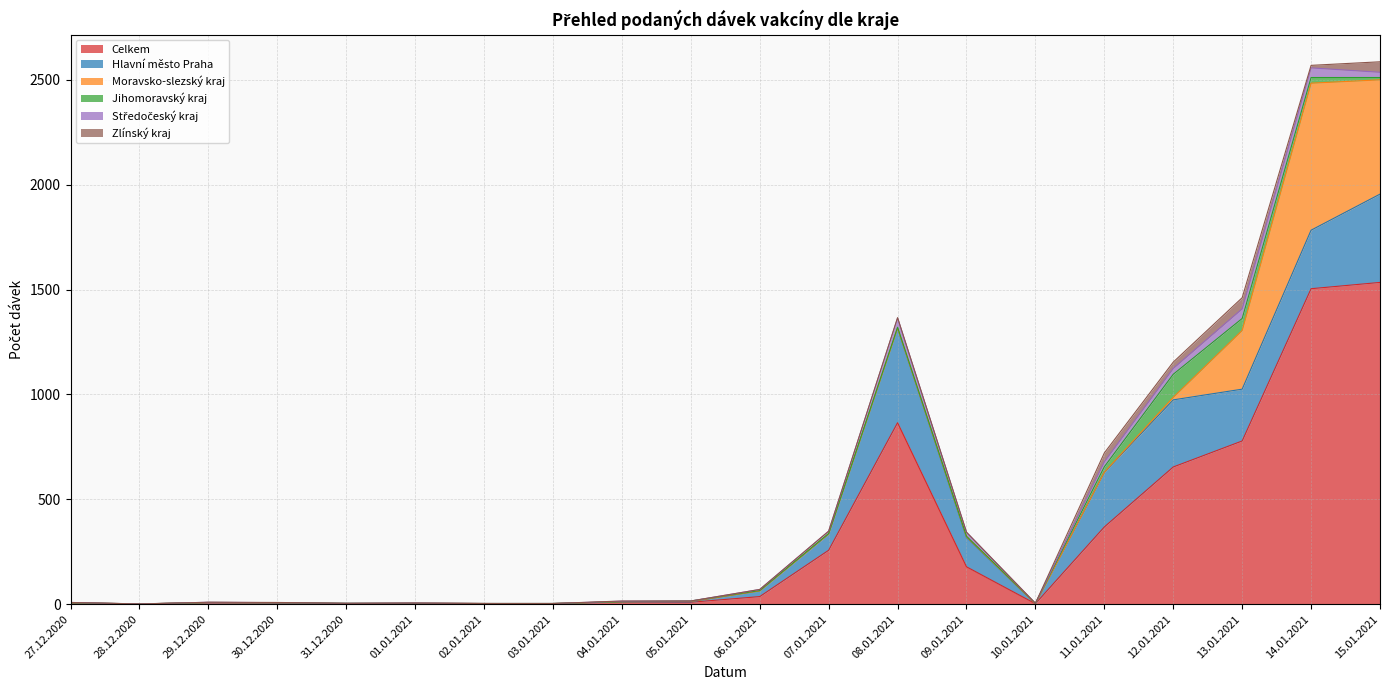

List the labels in order of Jihomoravský kraj value, smallest first.

27.12.2020, 28.12.2020, 29.12.2020, 30.12.2020, 01.01.2021, 02.01.2021, 03.01.2021, 04.01.2021, 31.12.2020, 05.01.2021, 06.01.2021, 07.01.2021, 10.01.2021, 09.01.2021, 08.01.2021, 15.01.2021, 11.01.2021, 14.01.2021, 13.01.2021, 12.01.2021